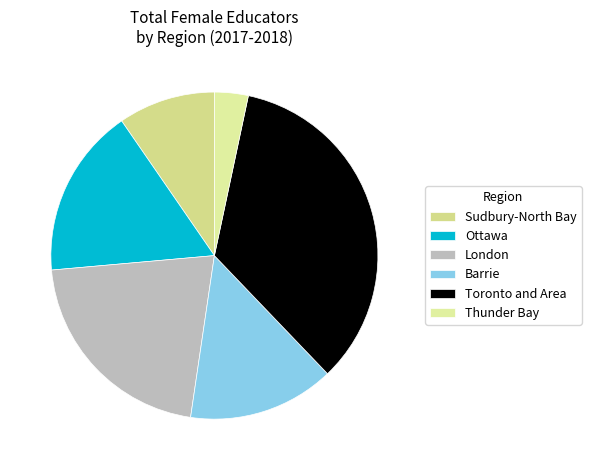

Rank the categories by value from highest to lowest.

Toronto and Area, London, Ottawa, Barrie, Sudbury-North Bay, Thunder Bay